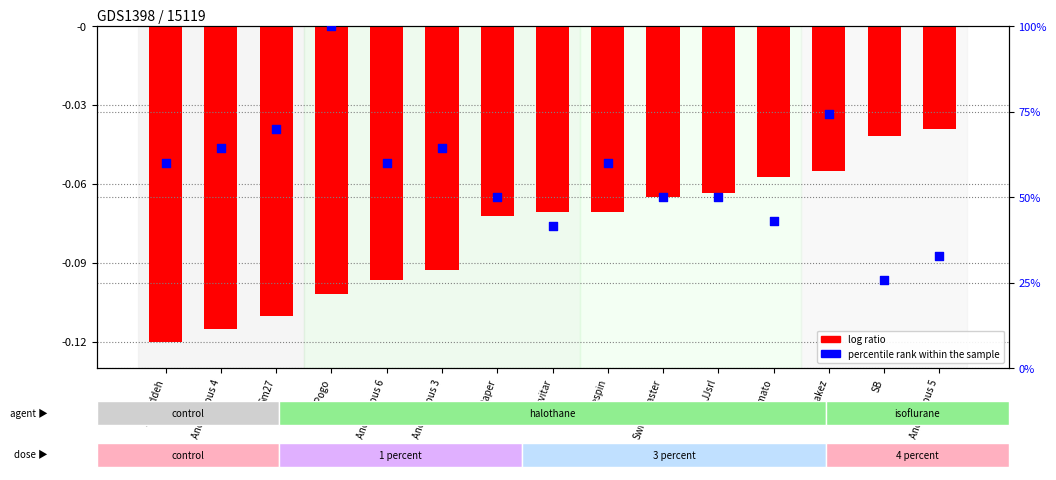

What are all the series names shown in the legend?

log ratio, percentile rank within the sample